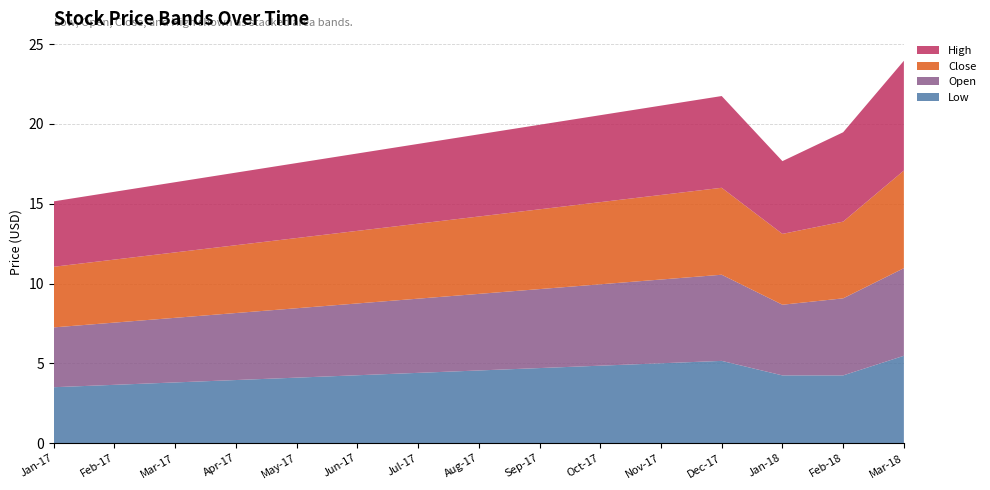

Is it true that Low equals 5.0 at Nov-17?

True